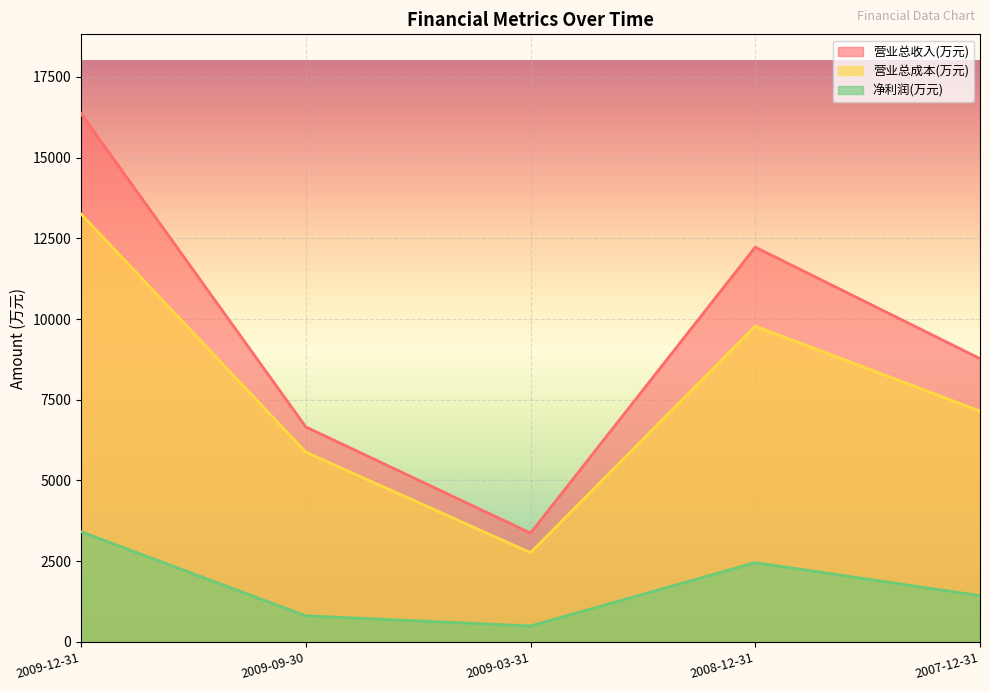

At which label does 营业总收入(万元) first exceed 8775?

2009-12-31